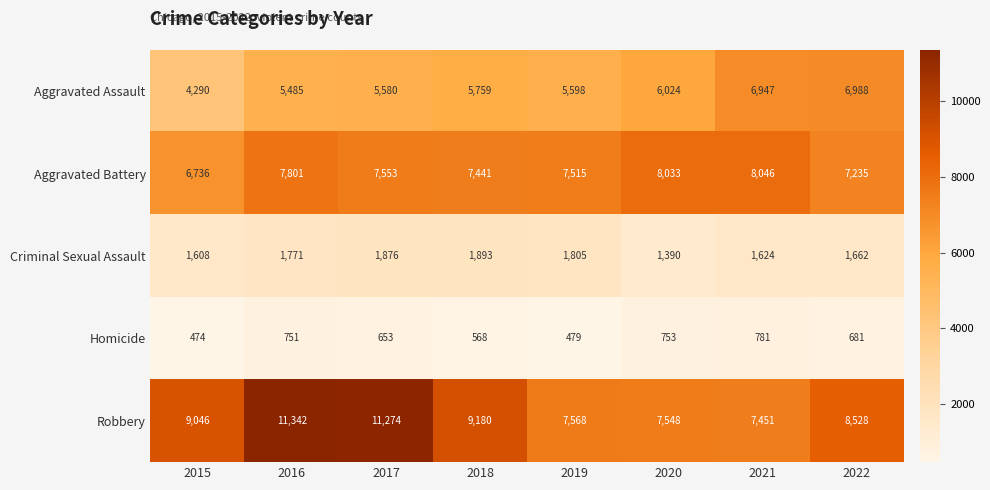

What is the sum of all Criminal Sexual Assault values?

13629